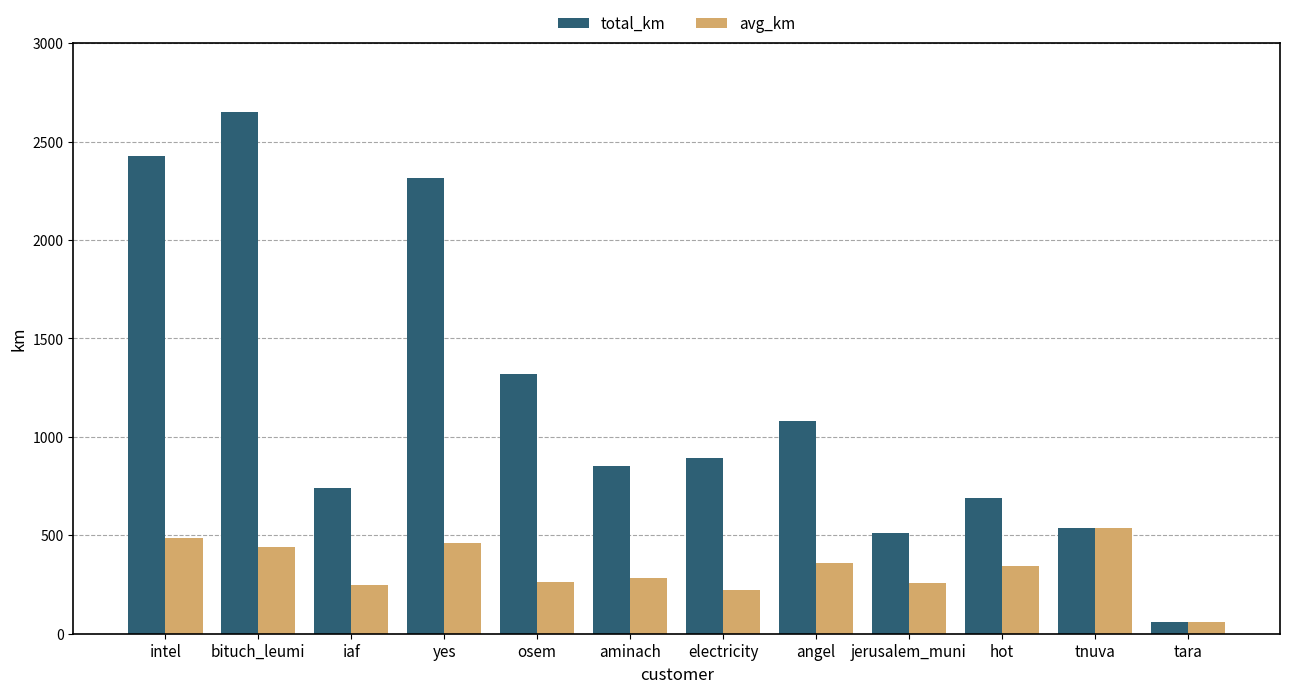

What position from the right is tnuva?

2